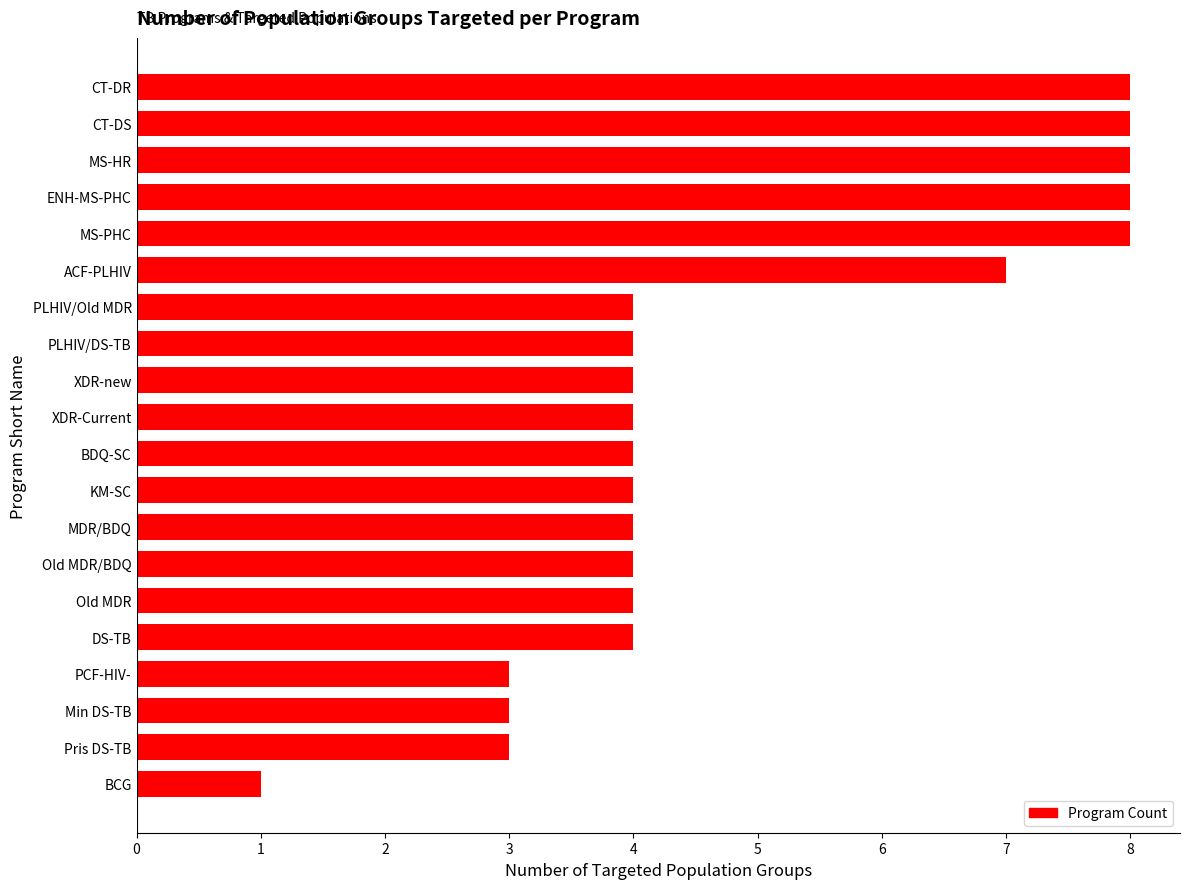

Which has a higher value, PCF-HIV- or XDR-Current?

XDR-Current